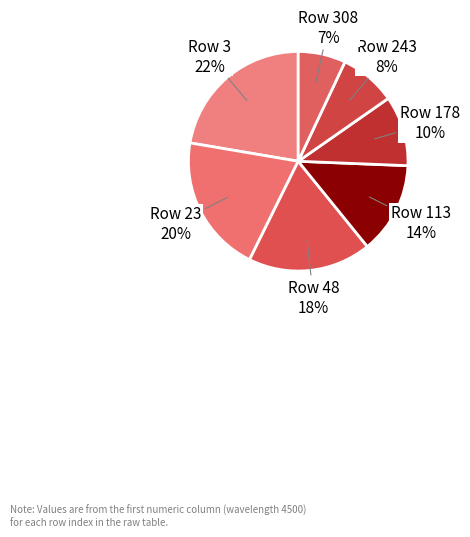

To the nearest percent, what is the combined percentage of Row 23 and Row 113?

34%